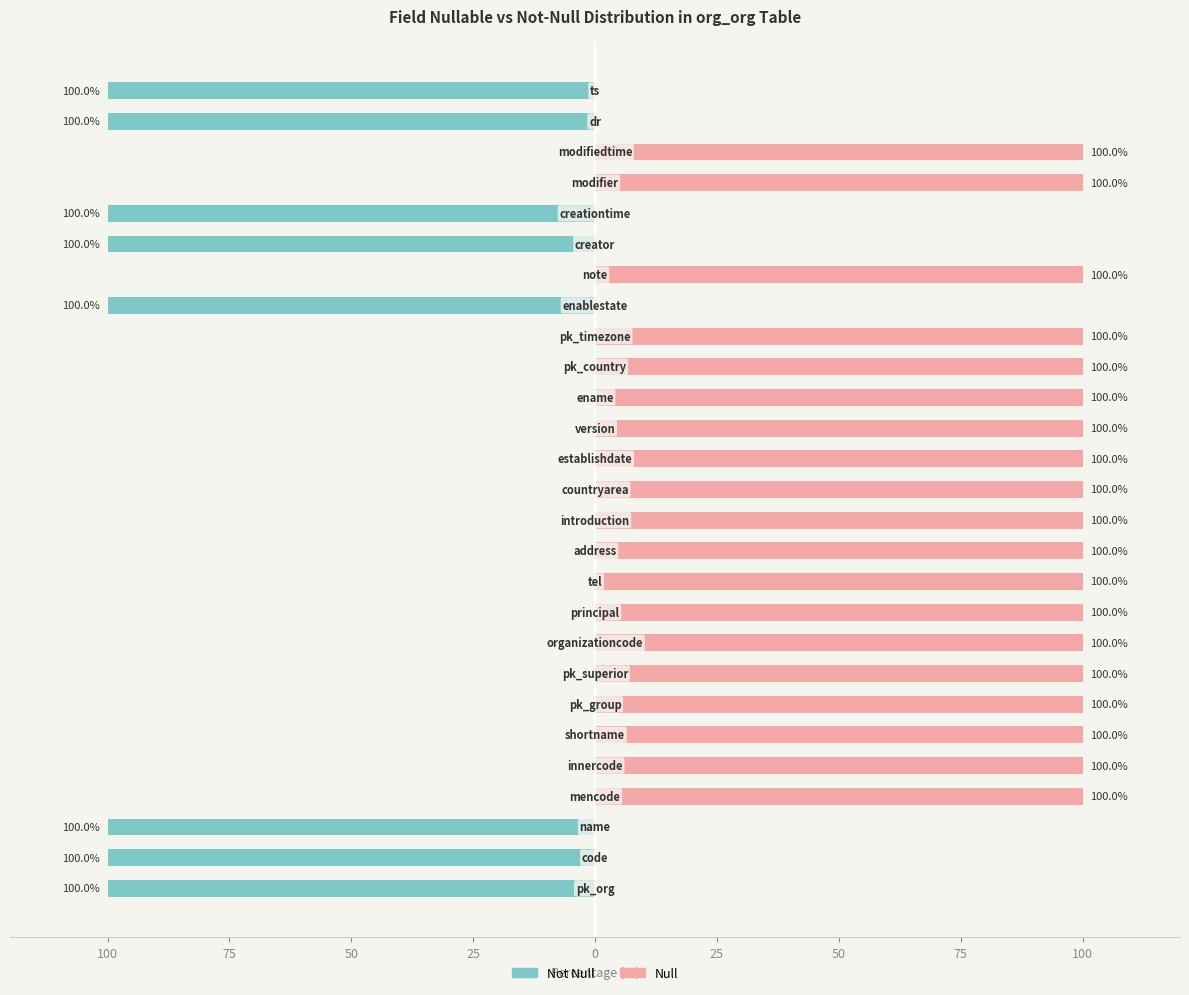

Is the value of Not Null at 18 greater than the value of Null at 13?

No